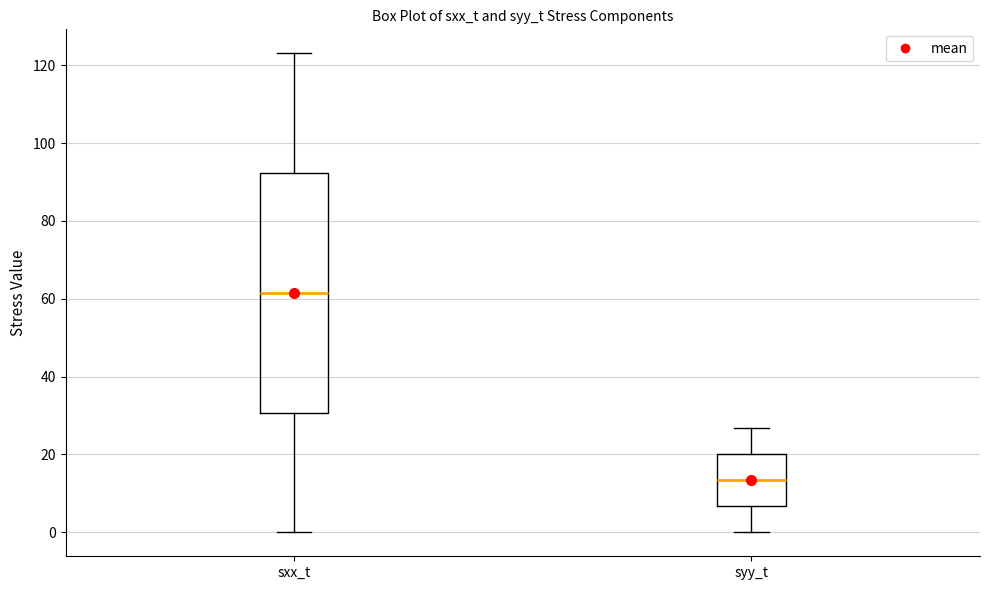

Reading left to right, transcribe this box plot: for each box, give where its median line is, the range the box spans, and where its two whiskers end, as read against the y-axis. The values are not printed on the chart, so give them approximately, as read against the axis.

sxx_t: median 62, box 30 to 92, whiskers 0 to 124
syy_t: median 14, box 6 to 20, whiskers 0 to 26